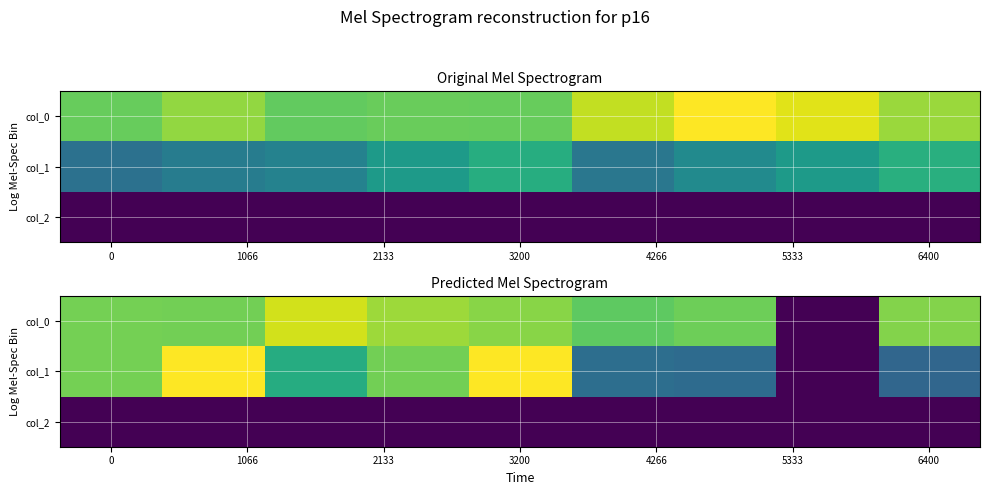

At which category is the sum across all series the highest?

3200